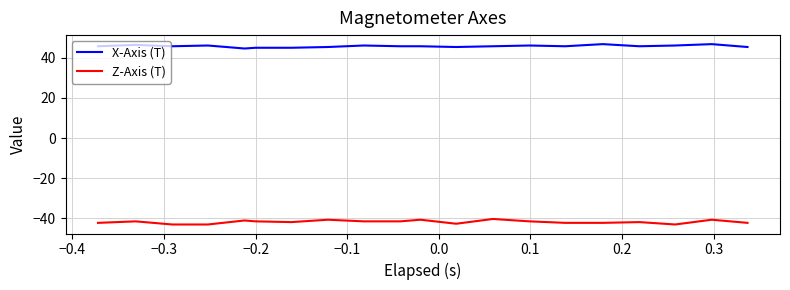

List the series in order of their overall mean, highest first.

X-Axis (T), Z-Axis (T)